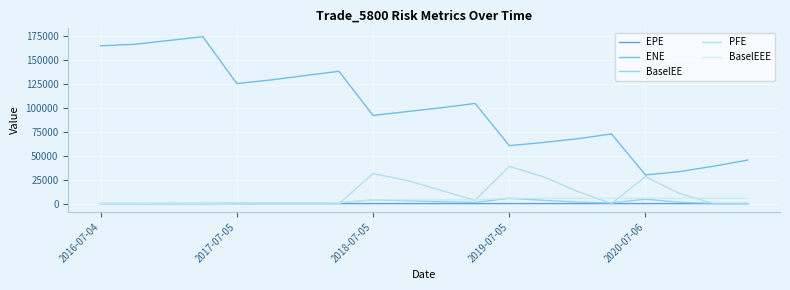

Which series ends up on top after the final intersection of PFE and BaselEEE?

BaselEEE